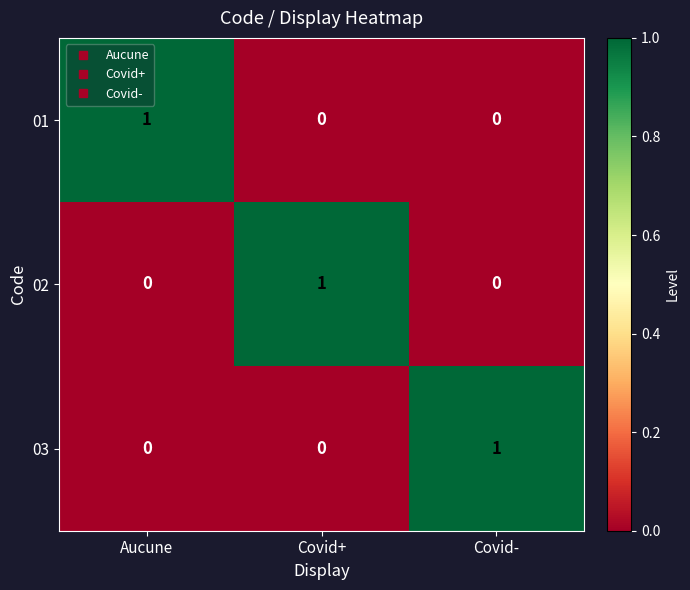

The value of 01 at Covid- is 1. True or false?

False